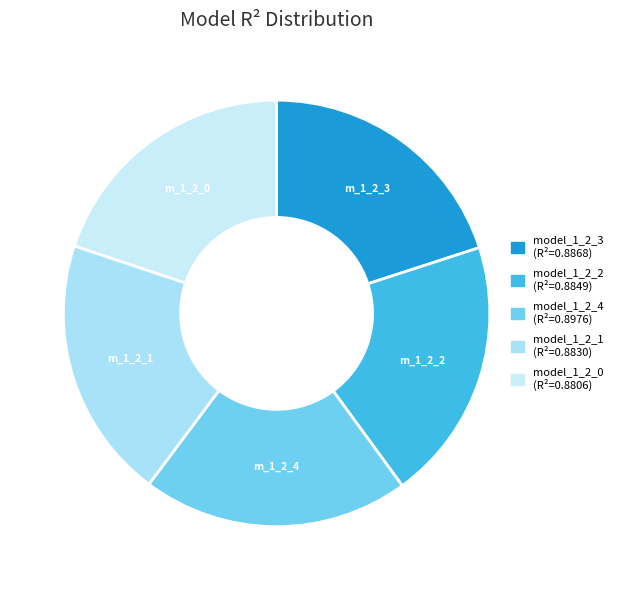

Rank the categories by value from highest to lowest.

model_1_2_4, model_1_2_3, model_1_2_2, model_1_2_1, model_1_2_0